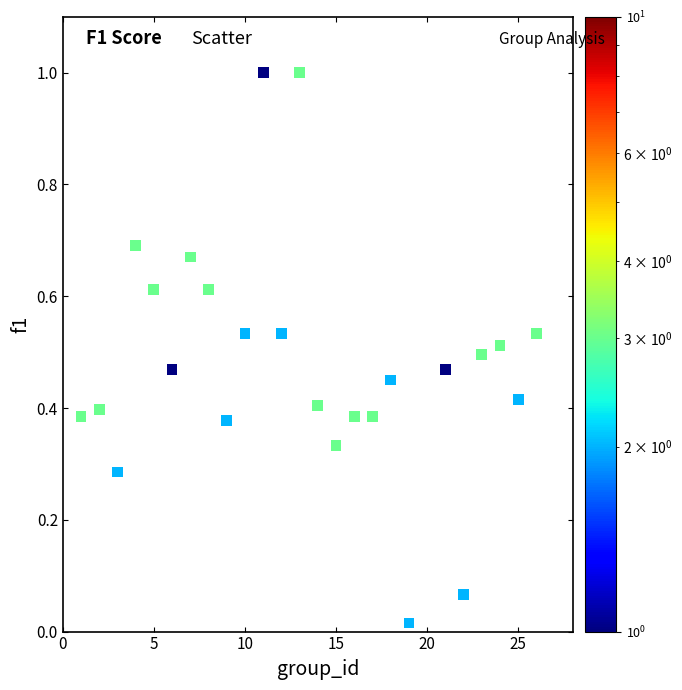

What is the range of X values (max minus min)?

25.0